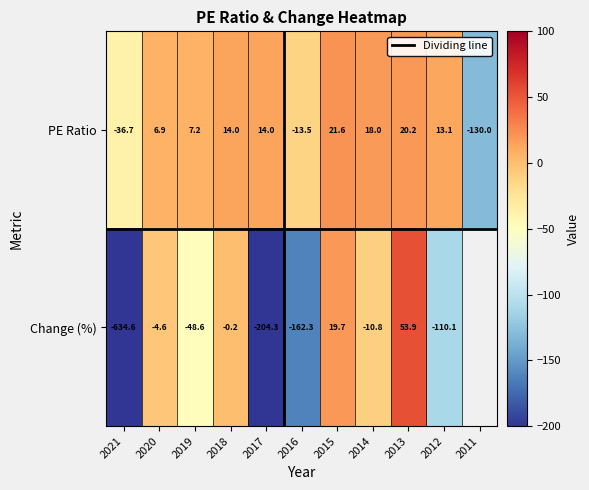

At how many categories does at least one series exceed -544?

11